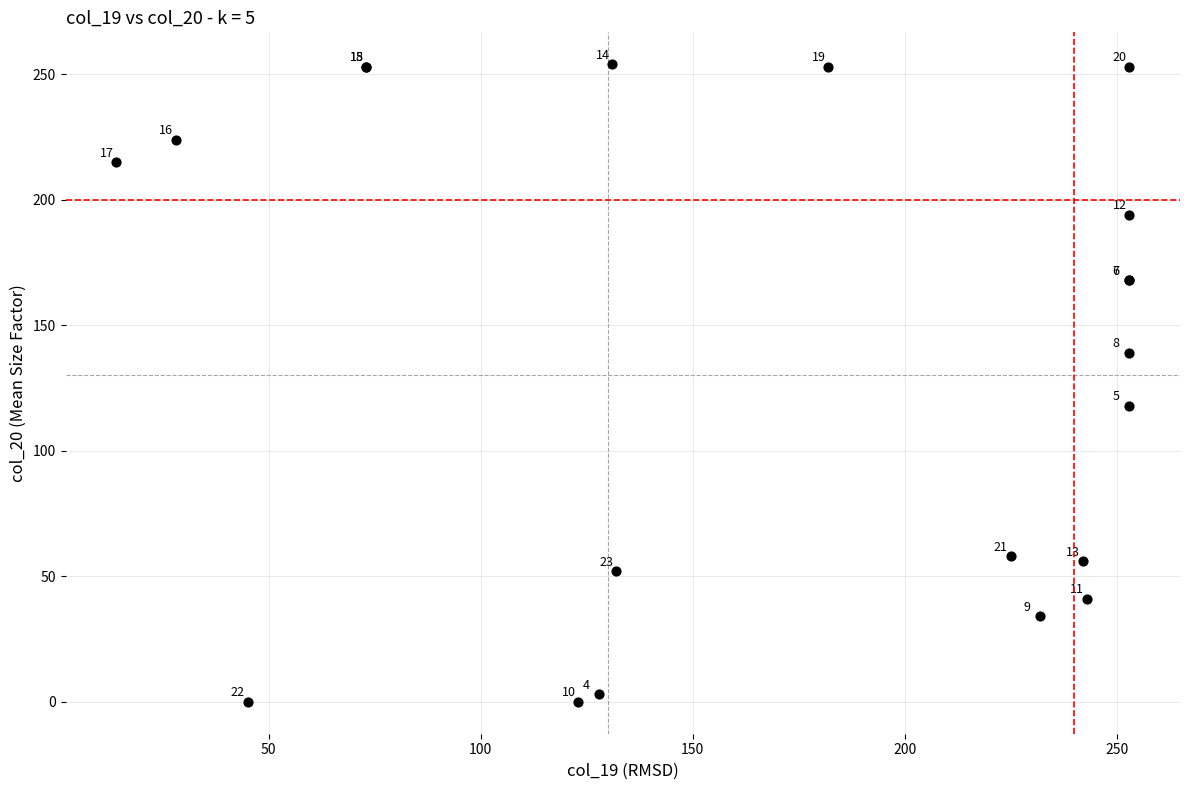

What Y value in the scatter plot is closest to 127?

118